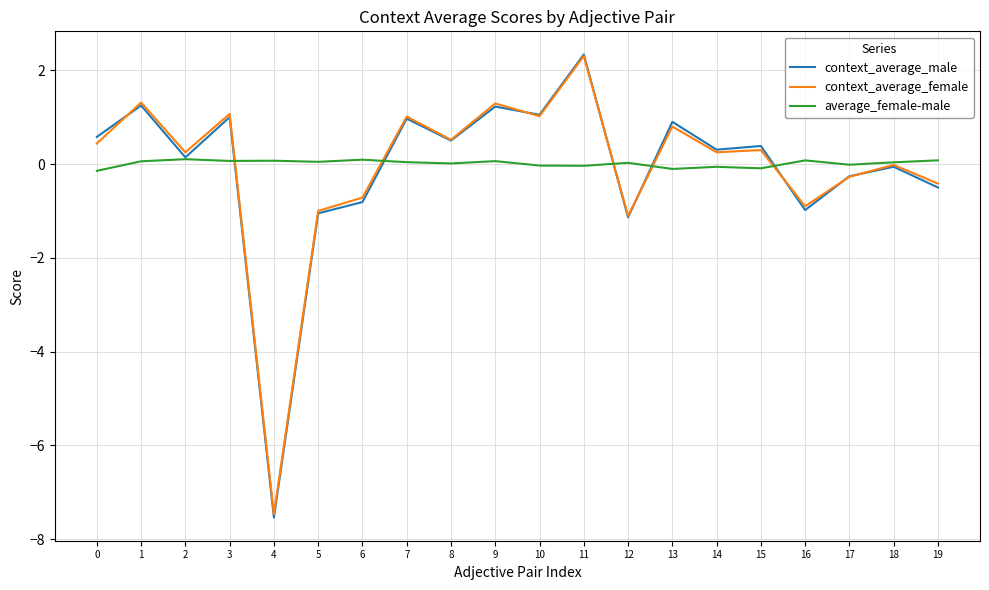

True or false: average_female-male has a value of 0.1 at 1.

True